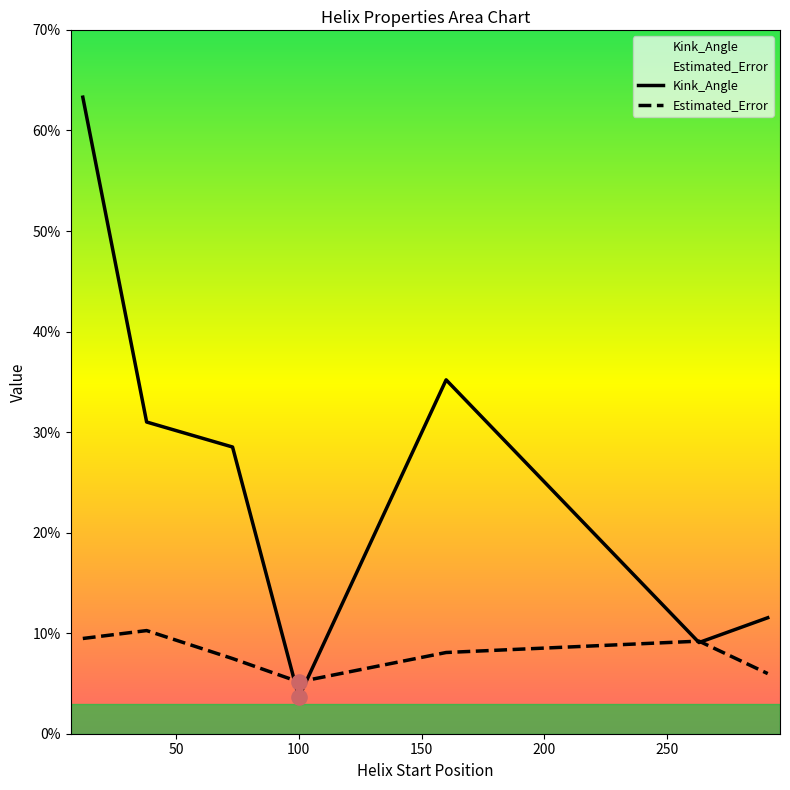

What are all the series names shown in the legend?

Kink_Angle, Estimated_Error